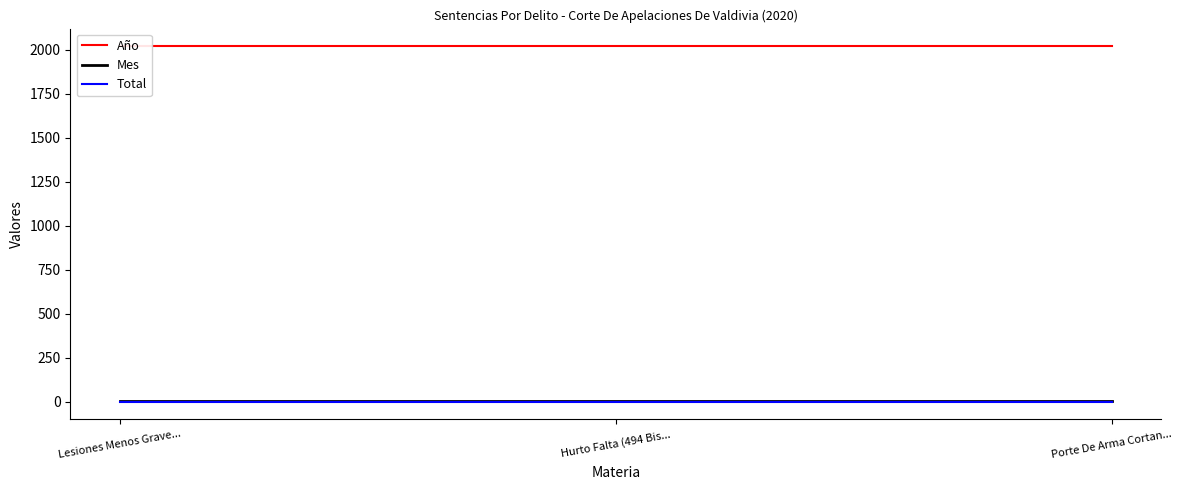

True or false: Año has a value of 2020 at Hurto Falta (494 Bis....

True